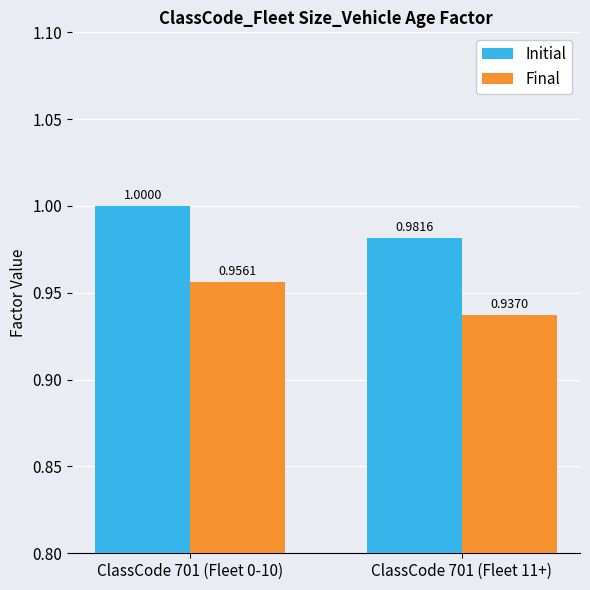

Rank the series by their average value, from highest to lowest.

Initial, Final